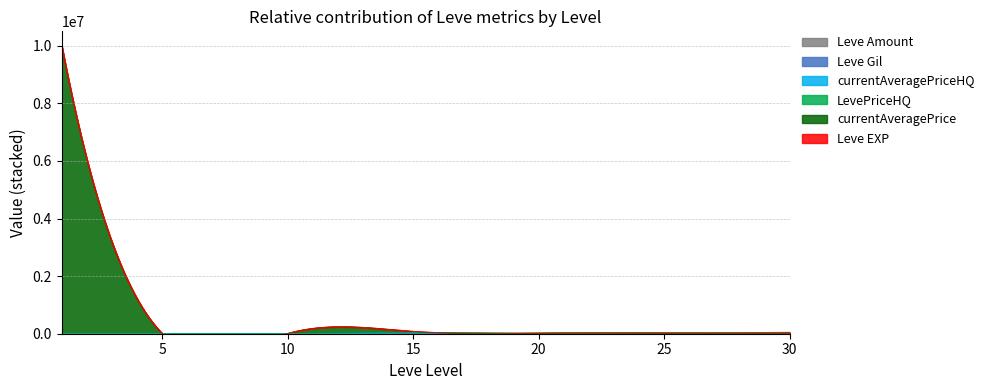

What is the value of the Leve Amount point at the 1st from the left?

1